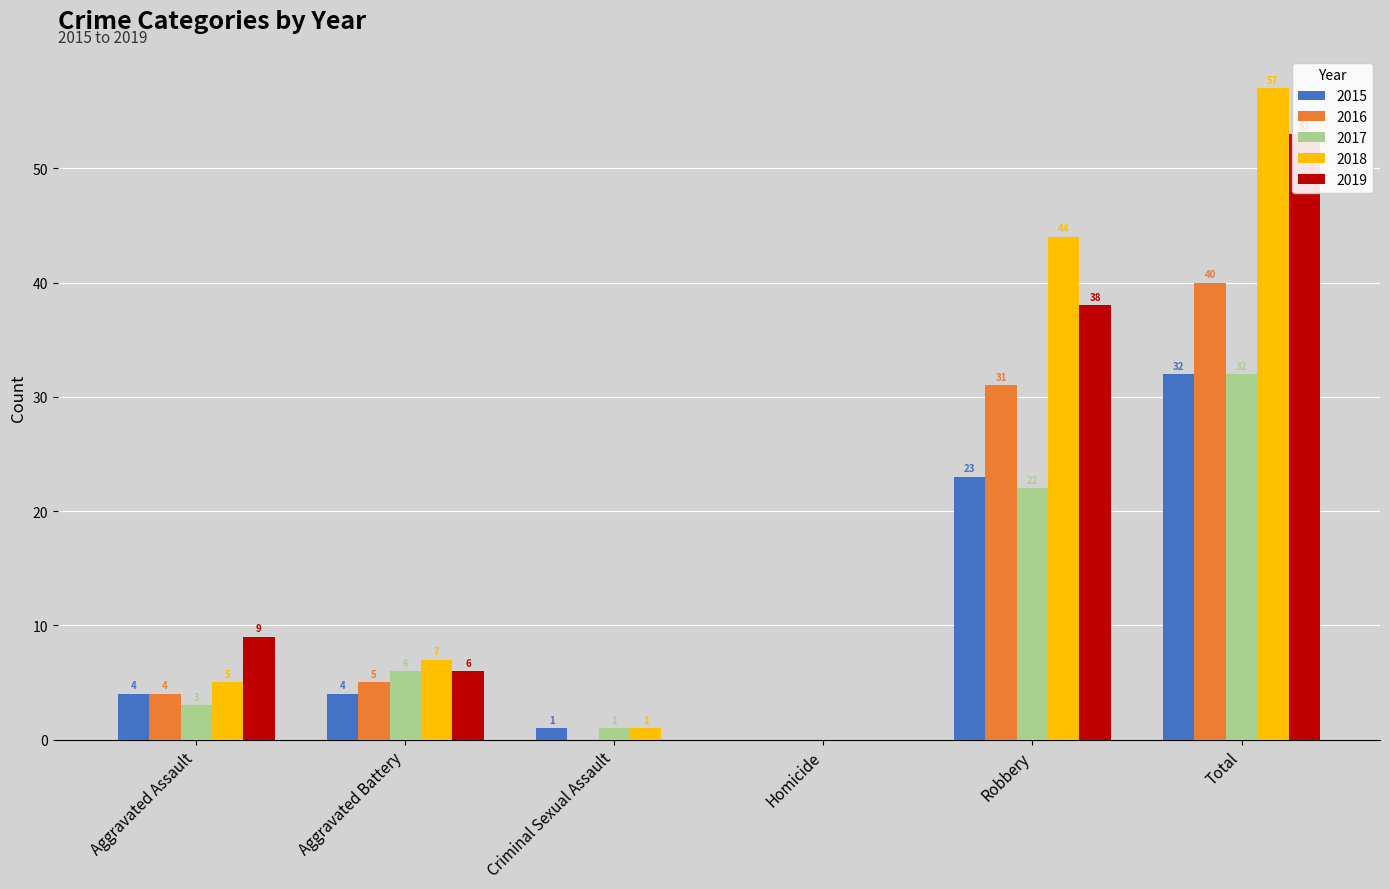

What is the sum of the 2017 values at Aggravated Assault and Total?

35